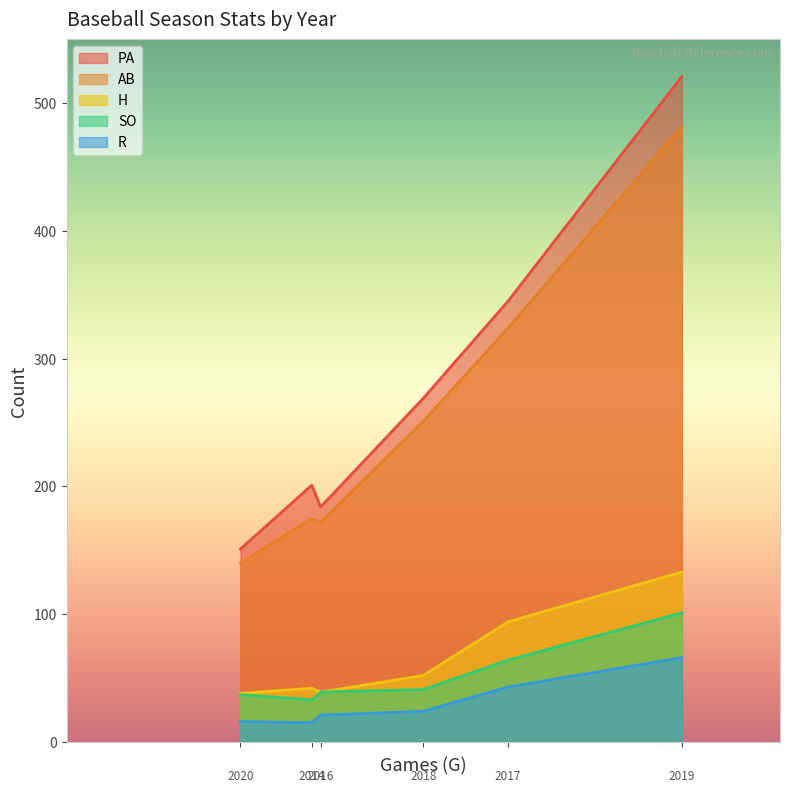

The H series shows 79 at 2018. True or false?

False